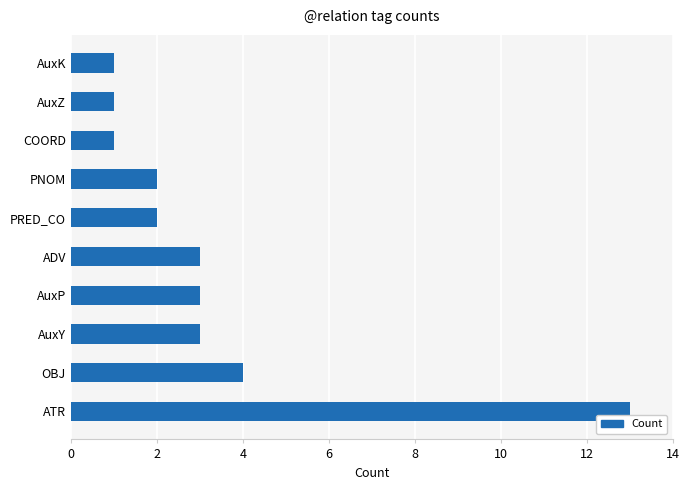

Reading top to bottom, transcribe all the data shown in this chart.

1	1	1	2	2	3	3	3	4	13